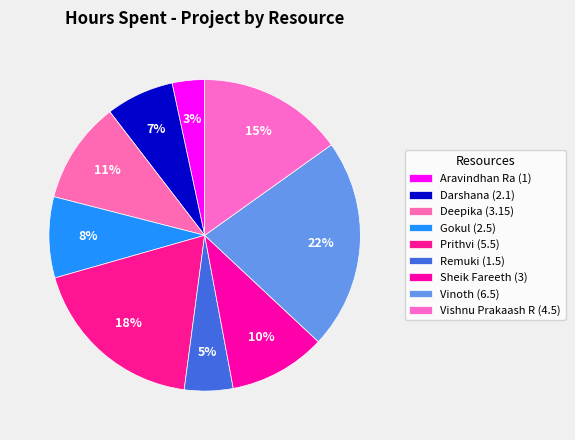

What percentage is the Vinoth slice, to the nearest percent?

22%